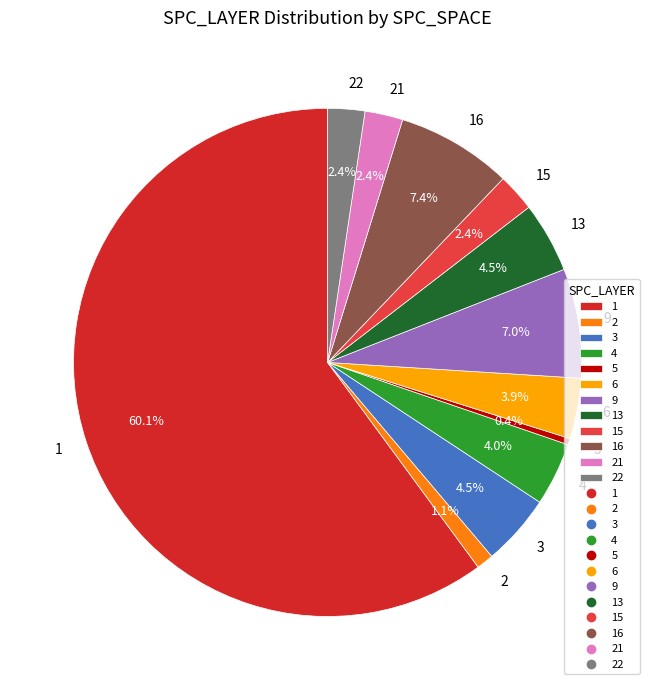

Which category has the smallest portion of the pie?

5